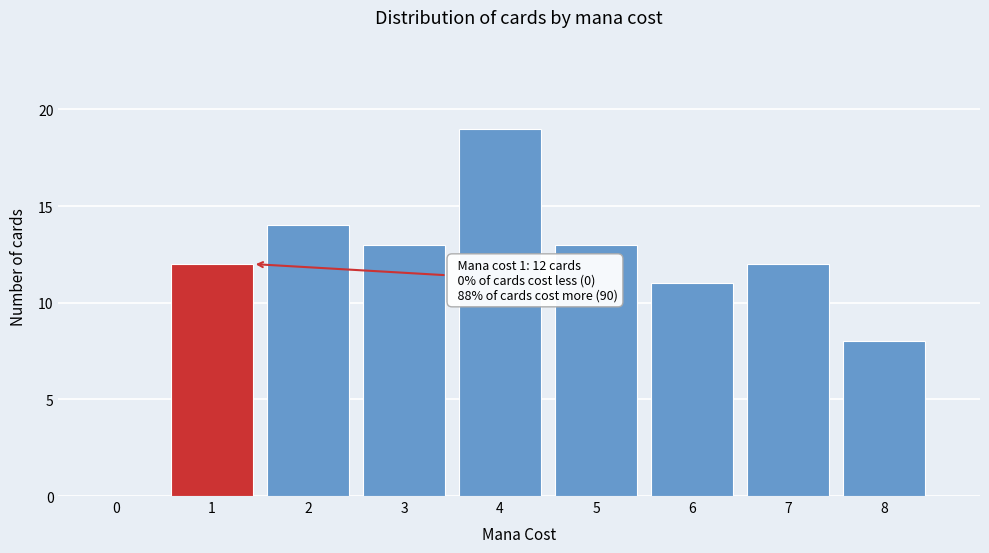

Reading left to right, list all the values displayed in this chart.

0=0	1=12	2=14	3=13	4=19	5=13	6=11	7=12	8=8